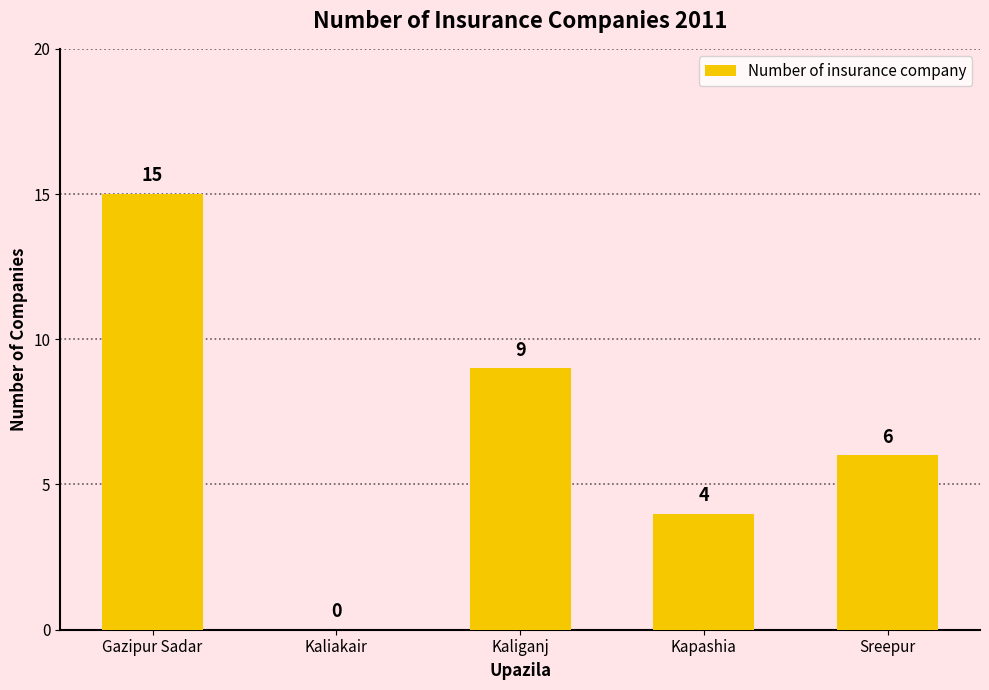

Does the chart contain stacked bars?

No